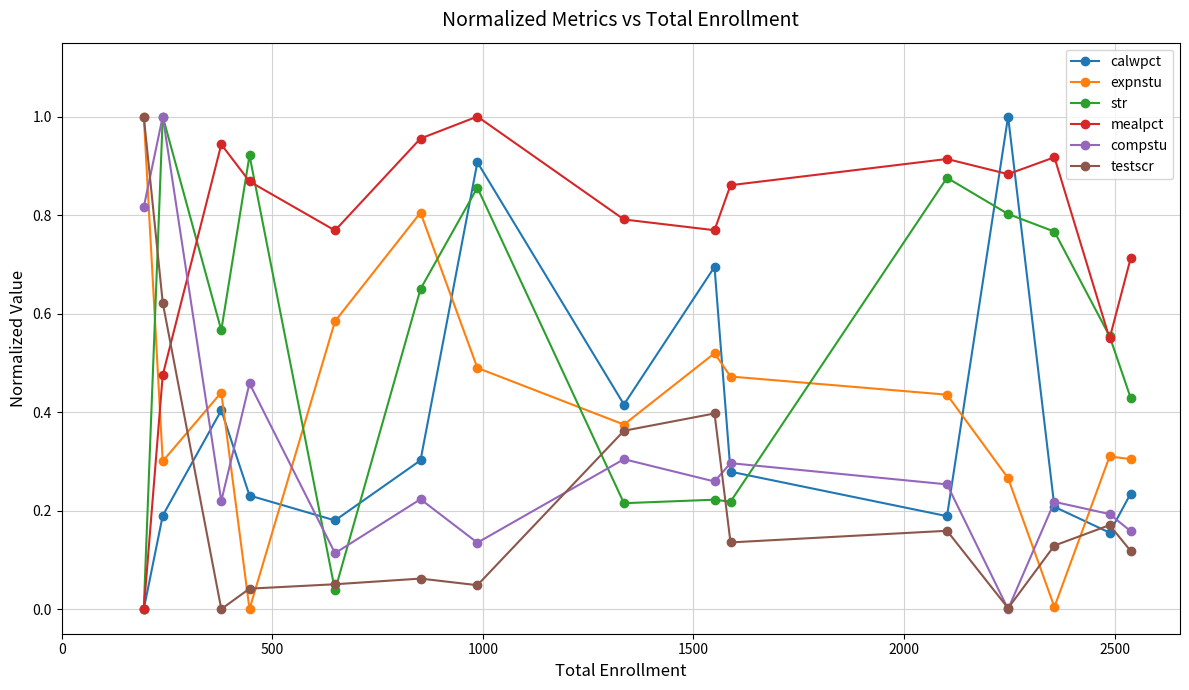

True or false: compstu has more than 0 points higher than both neighbors.

True